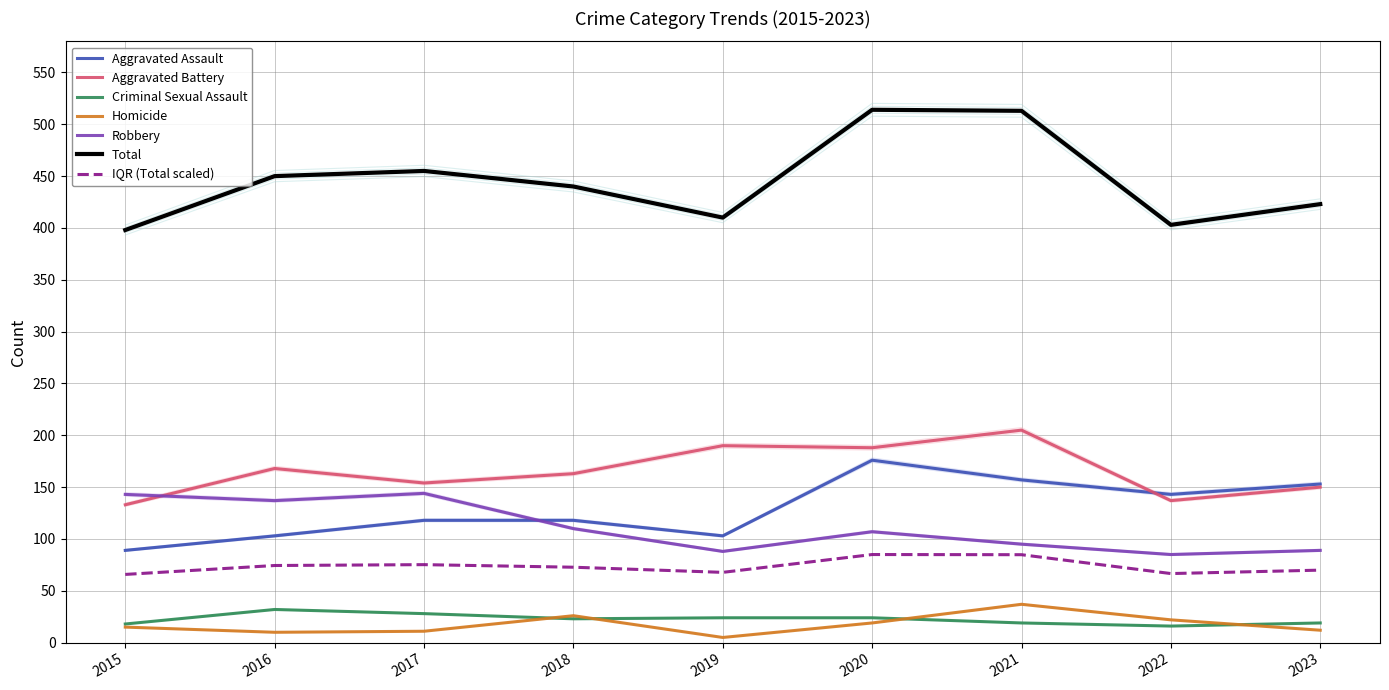

Is the value of Total at 2017 greater than the value of Aggravated Battery at 2023?

Yes